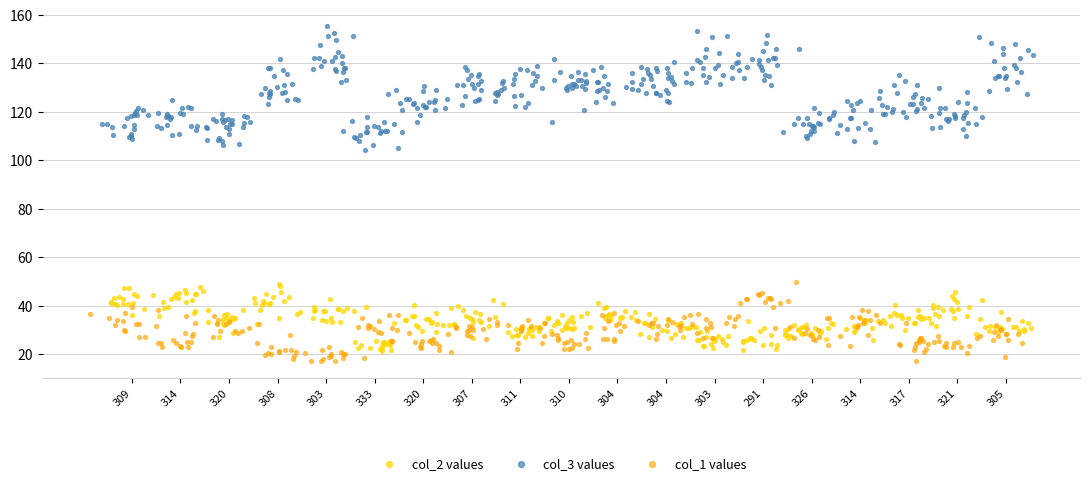

What are all the series names shown in the legend?

col_2, col_3, col_1